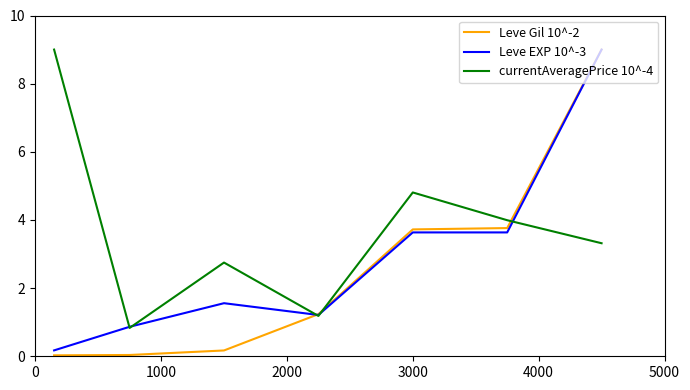

What is the difference between the maximum and minimum values in the Leve Gil 10^-2 series?

9.0